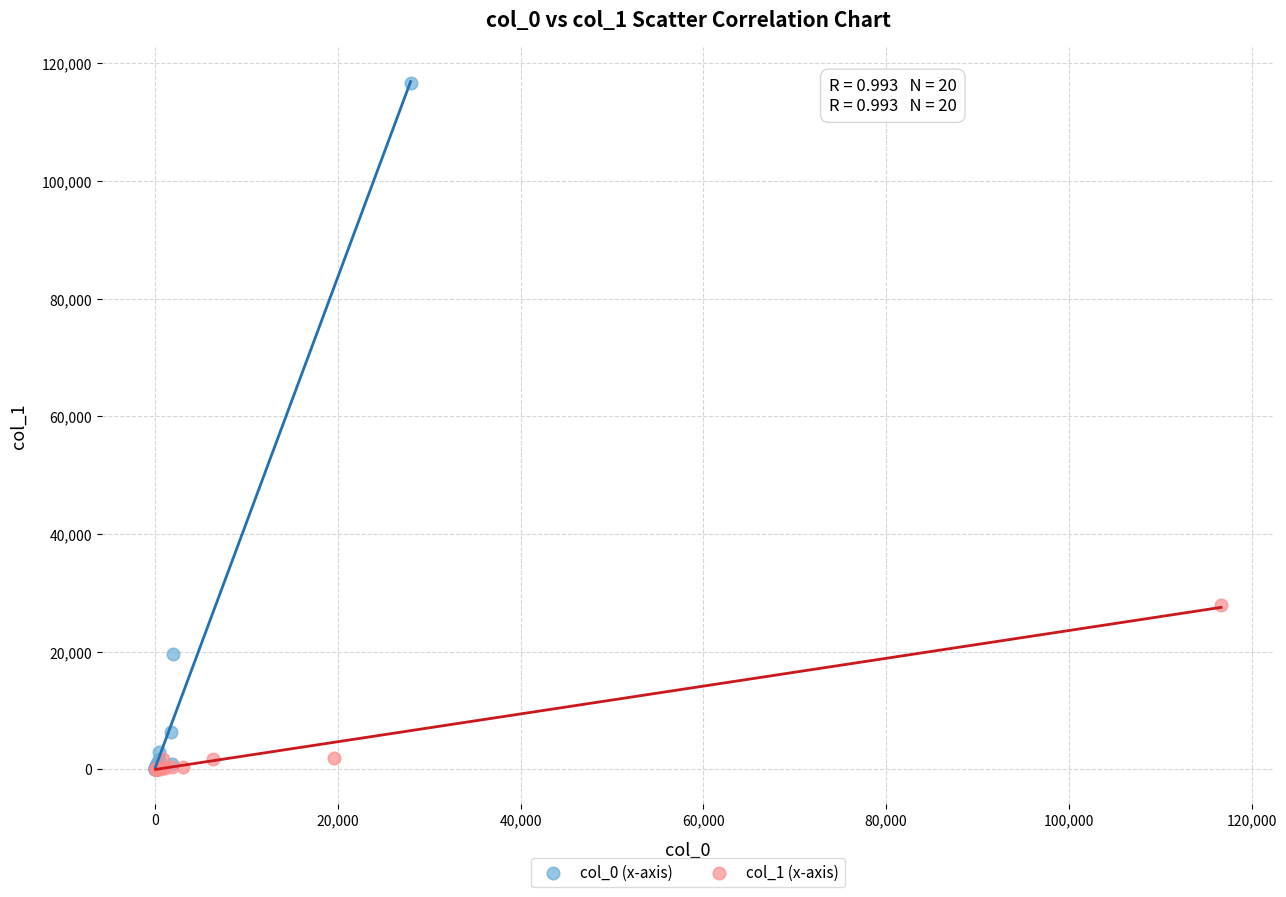

Which series reaches the maximum Y coordinate?

col_0 (x-axis)